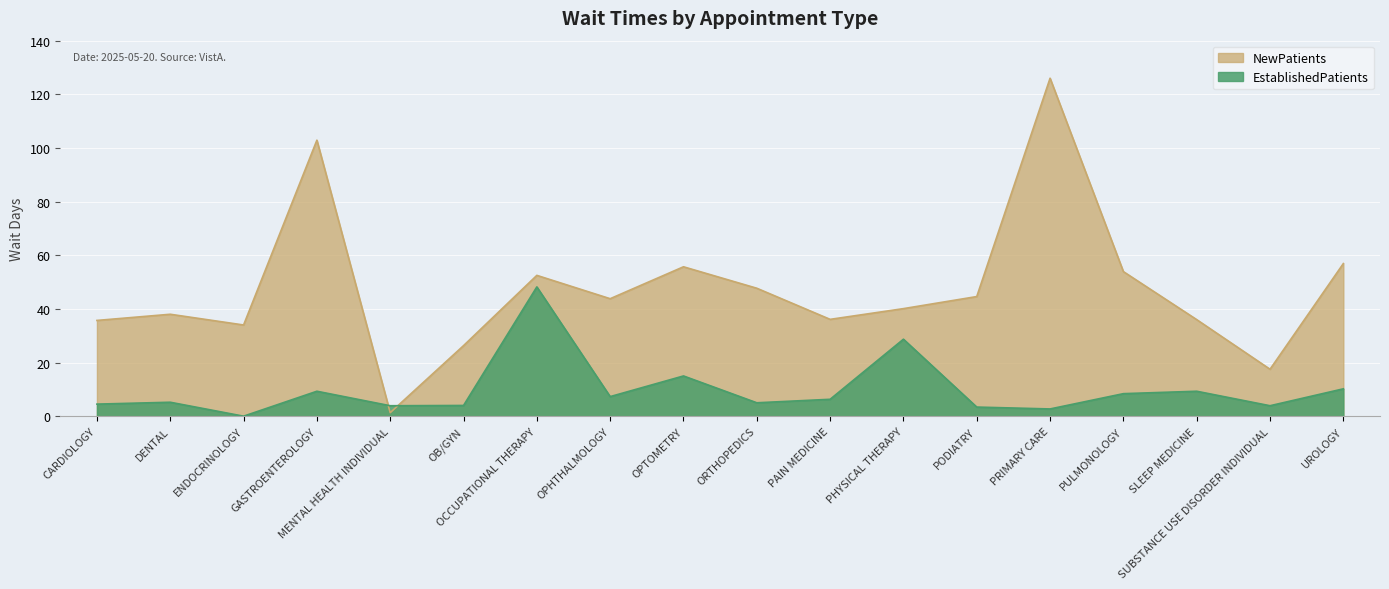

Which series has the largest range (max minus min)?

NewPatients